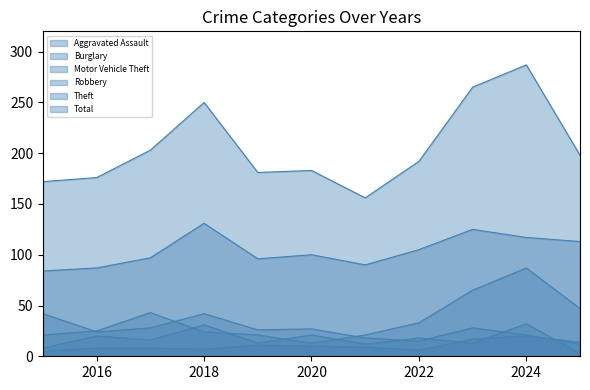

Is the value of Aggravated Assault at 2018 greater than the value of Motor Vehicle Theft at 2025?

No